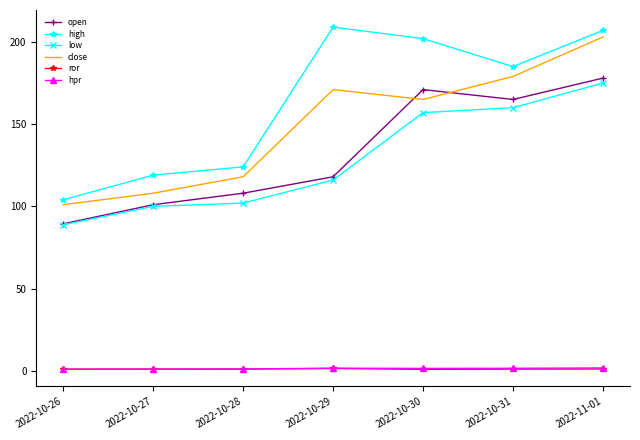

List the labels in order of open value, smallest first.

2022-10-26, 2022-10-27, 2022-10-28, 2022-10-29, 2022-10-31, 2022-10-30, 2022-11-01